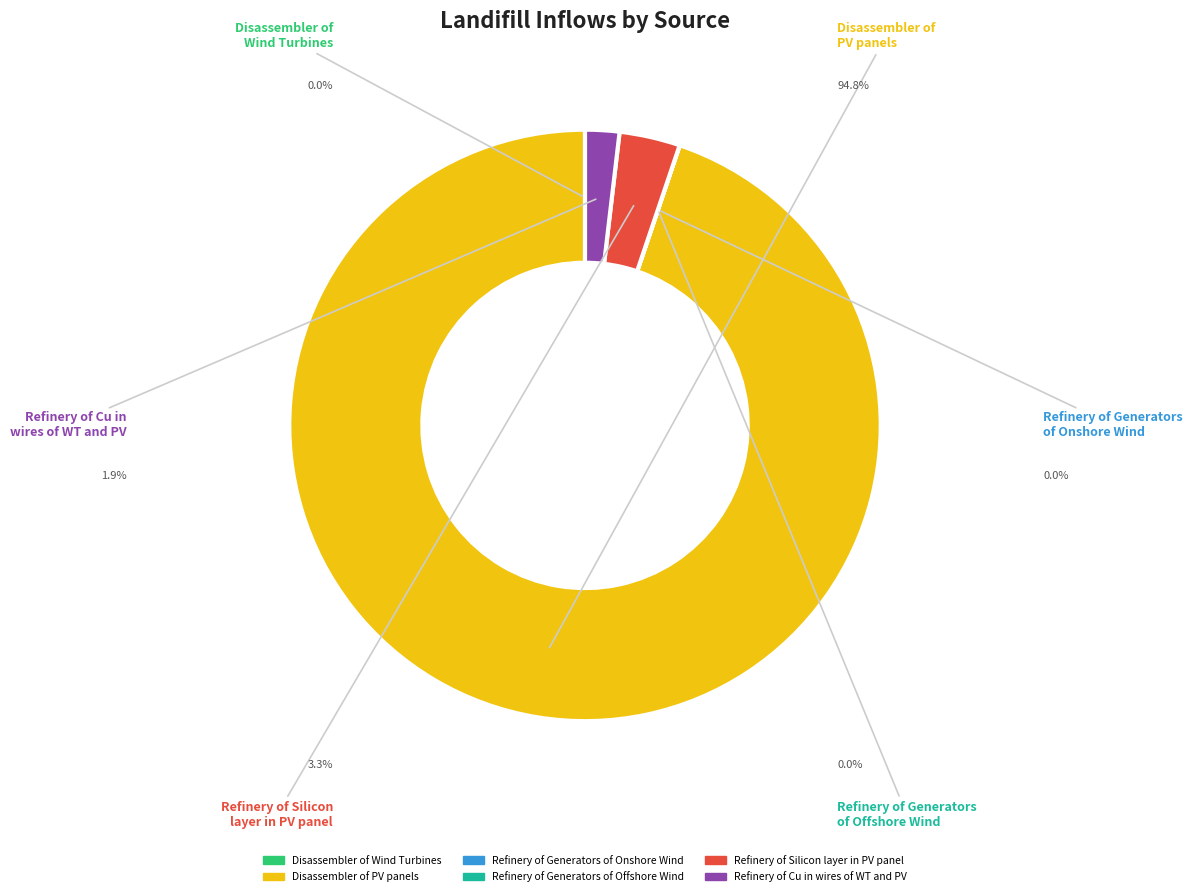

Does any single category account for the majority?

Yes